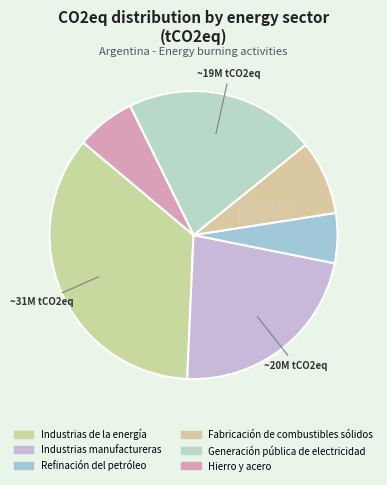

How many segments does this pie chart have?

6